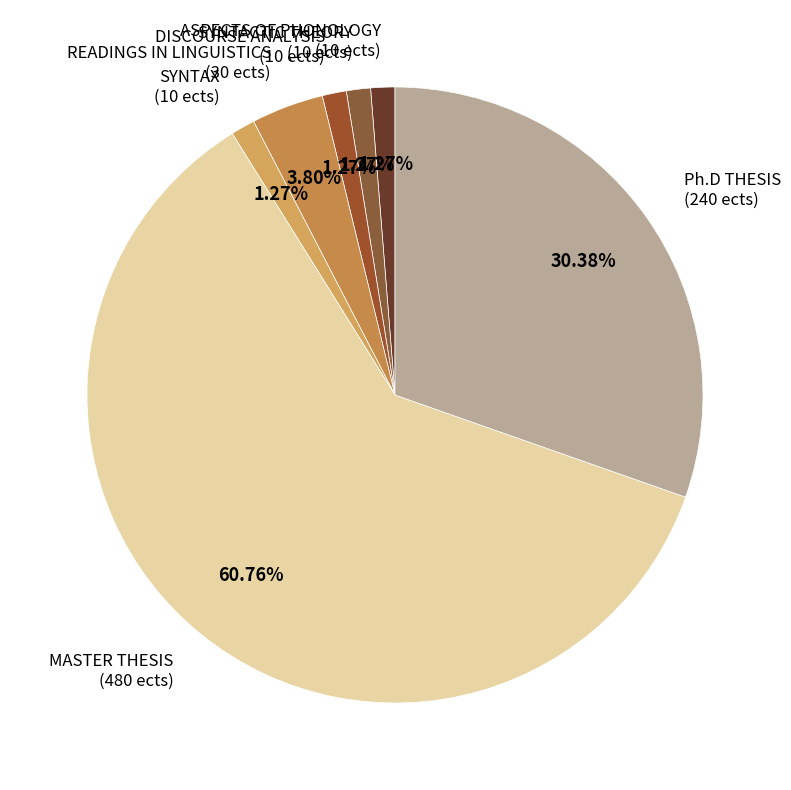

What percentage is the ASPECTS OF PHONOLOGY slice, to the nearest percent?

1%